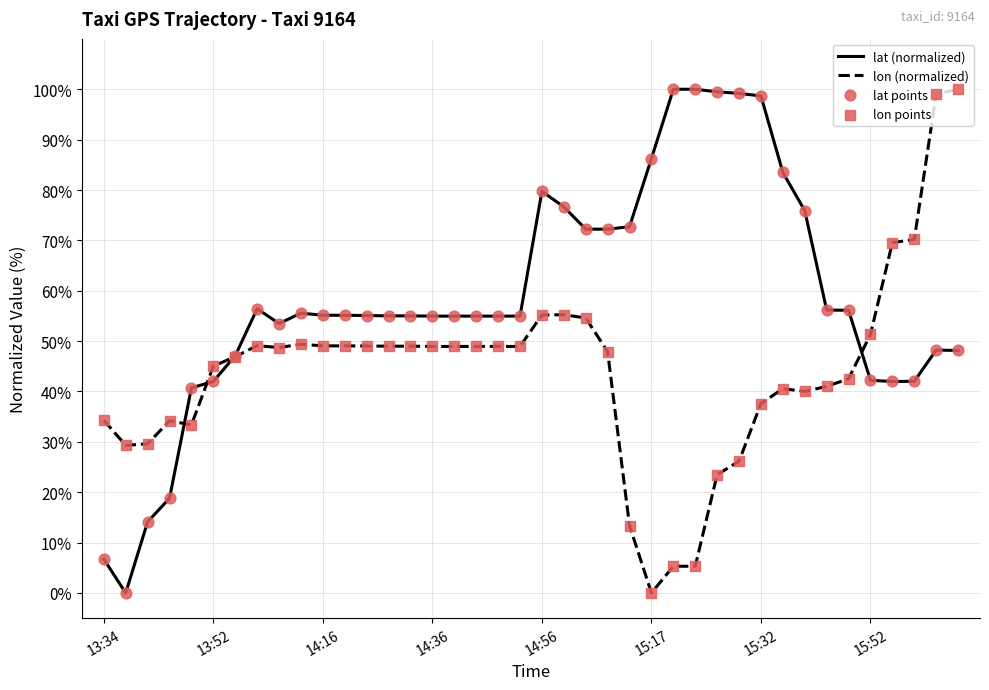

What is the maximum value shown in the chart?

100.0